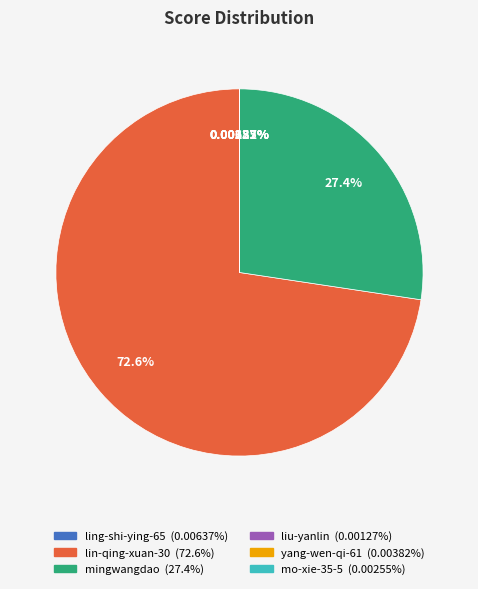

To the nearest percent, what is the average slice percentage?

17%